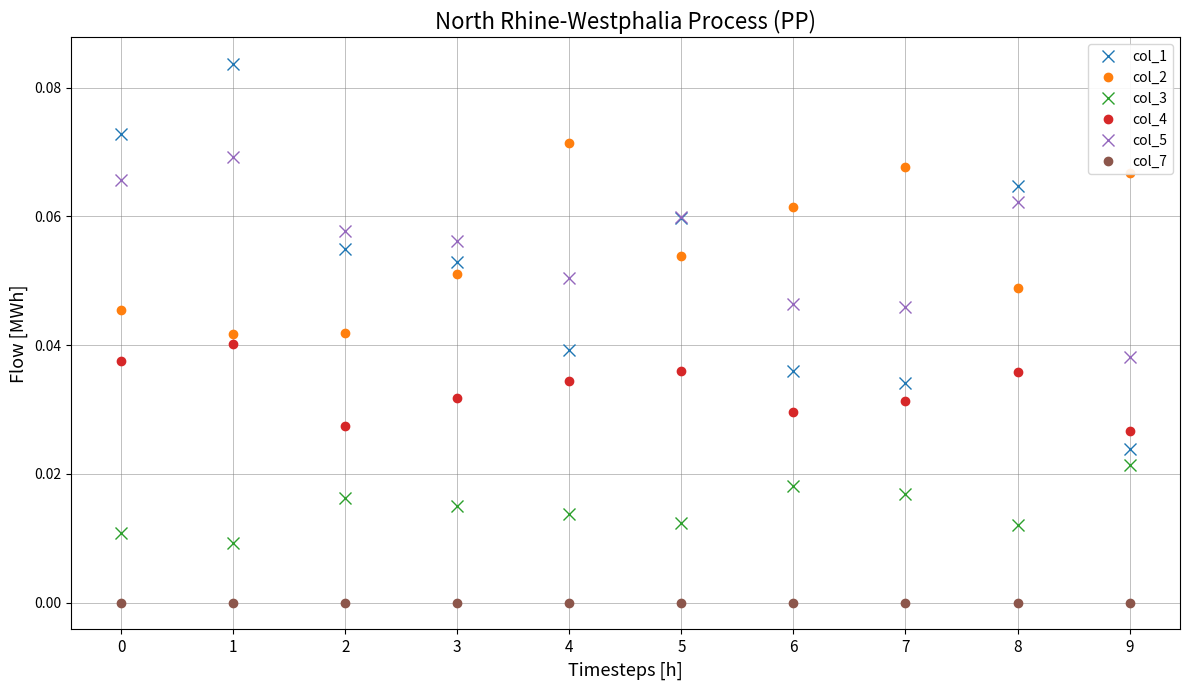

True or false: col_7 has a value of 0.0 at 7.

True